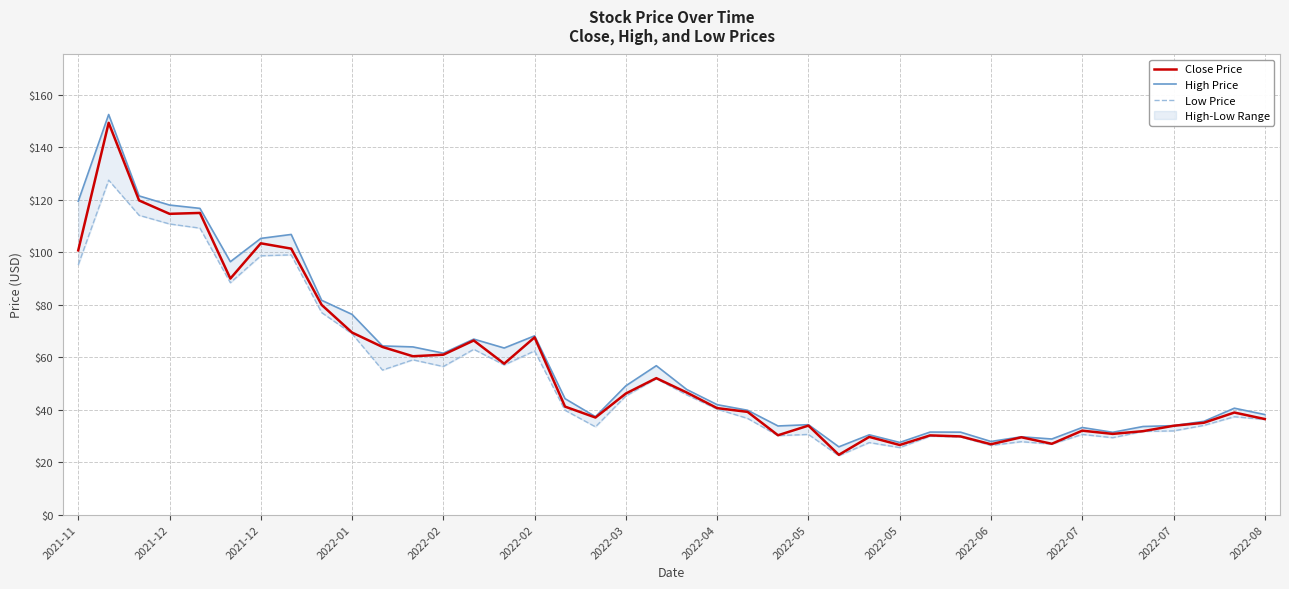

The value of High Price at 2022-05 is 54.0. True or false?

False